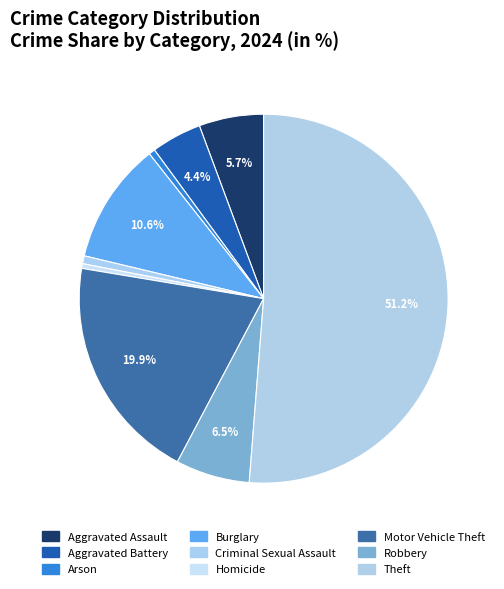

Which category has the biggest portion of the pie?

Theft